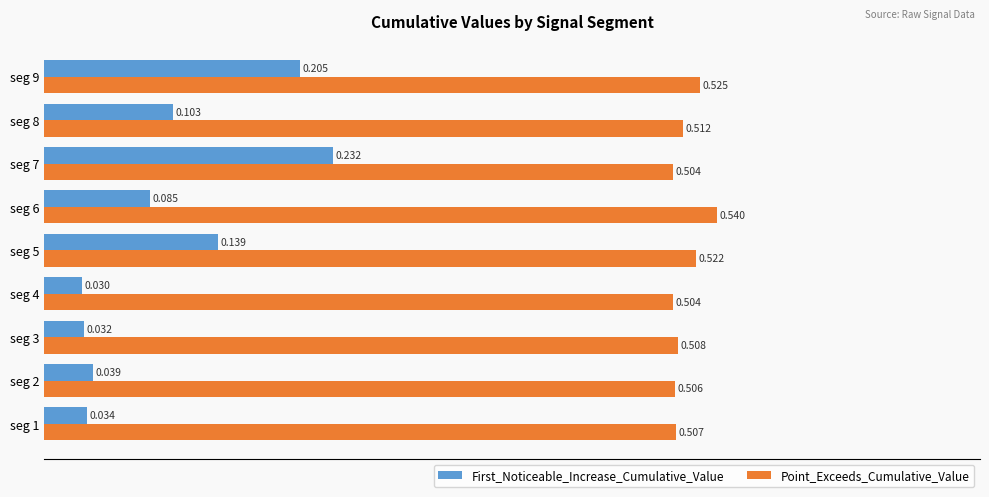

List the series in order of their overall mean, lowest first.

First_Noticeable_Increase_Cumulative_Value, Point_Exceeds_Cumulative_Value